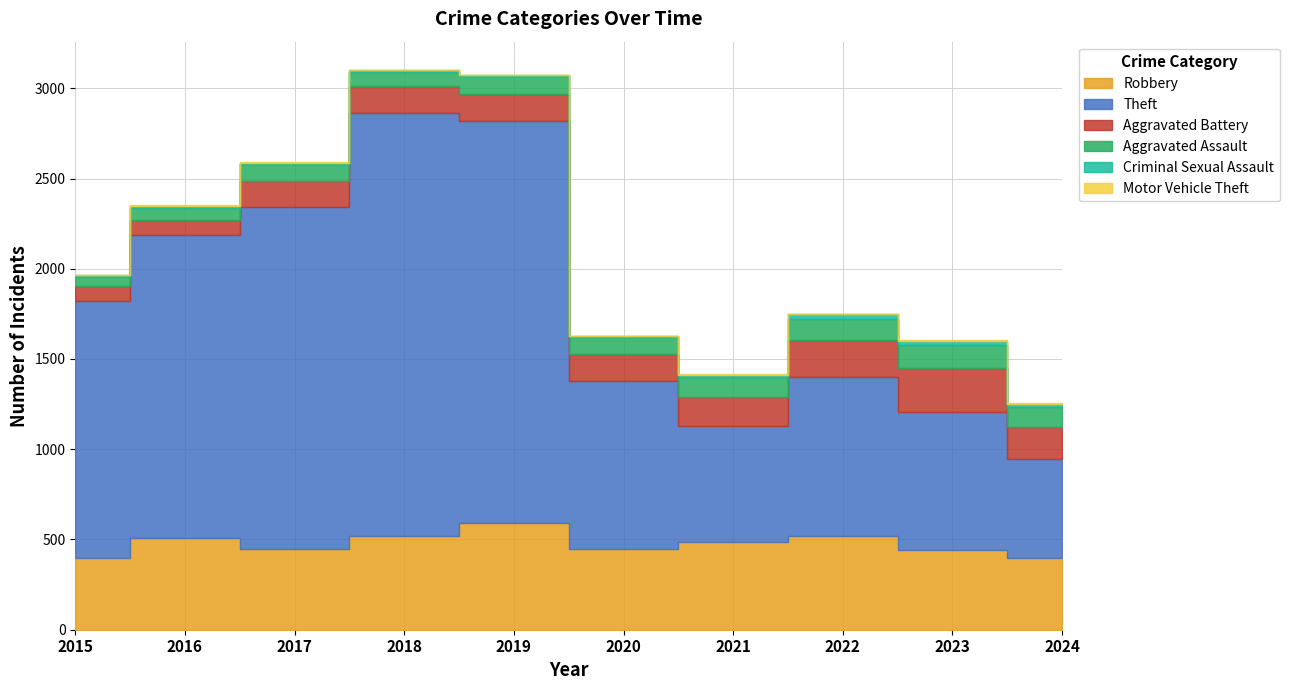

Where does the Motor Vehicle Theft series first go above 2?

2016